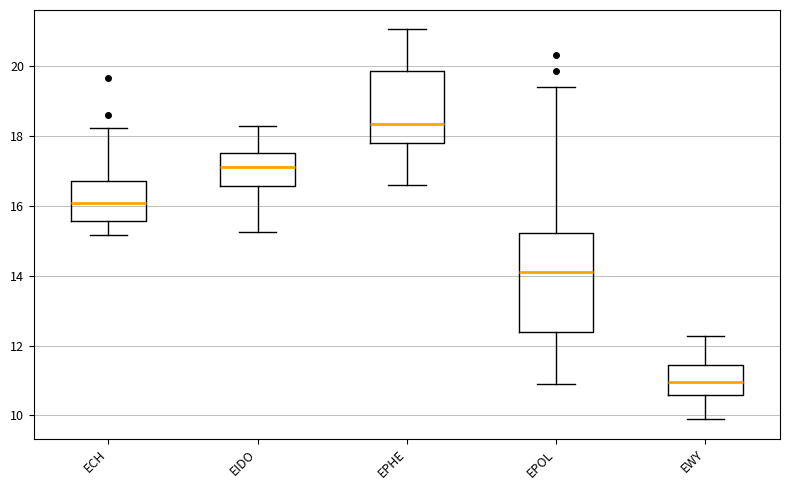

Which box's median line is the highest?

EPHE